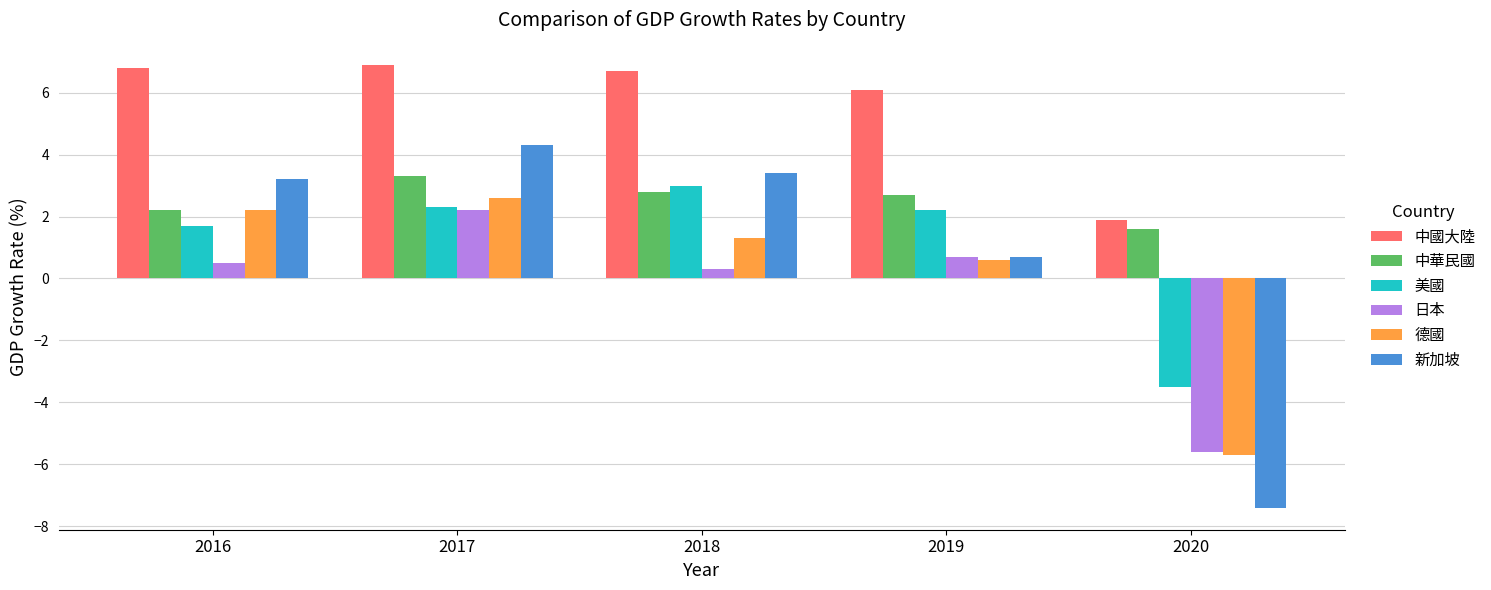

What is the smallest value displayed?

-7.4